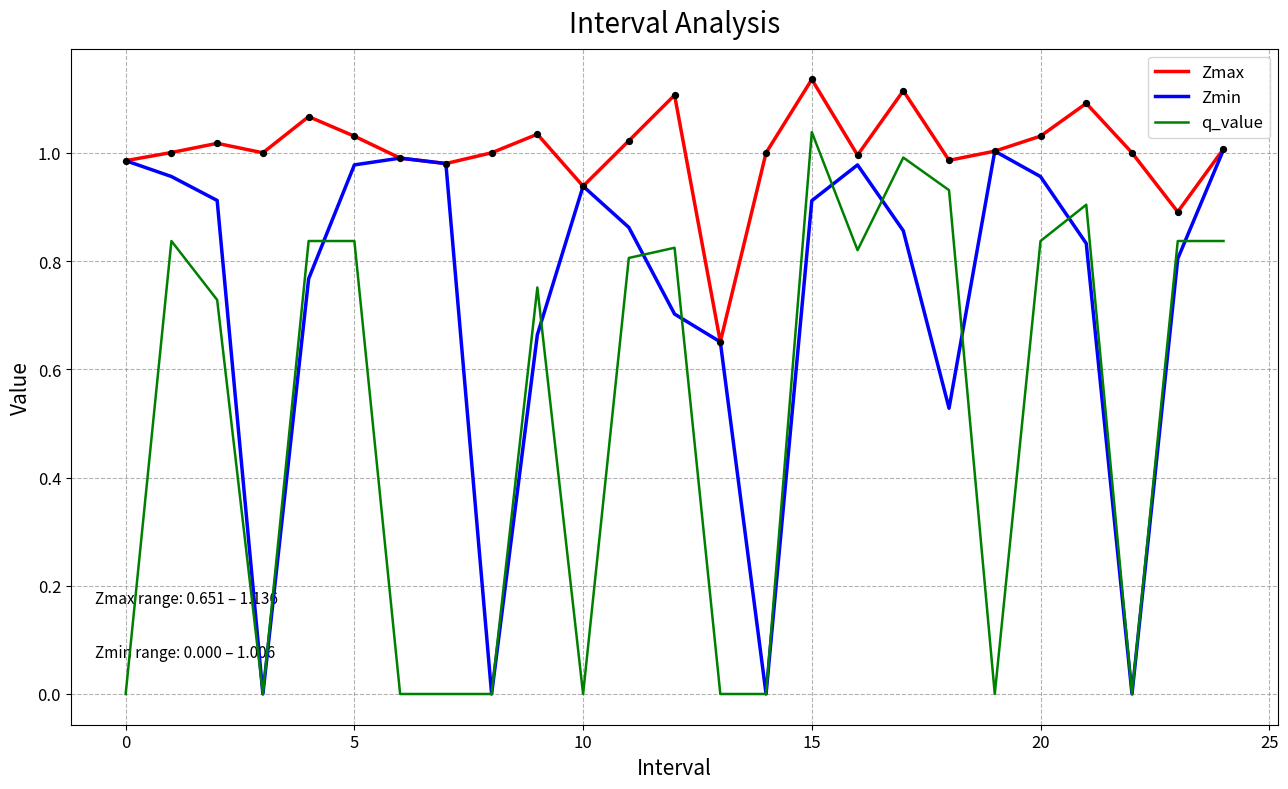

List the series in order of their overall mean, lowest first.

q_value, Zmin, Zmax